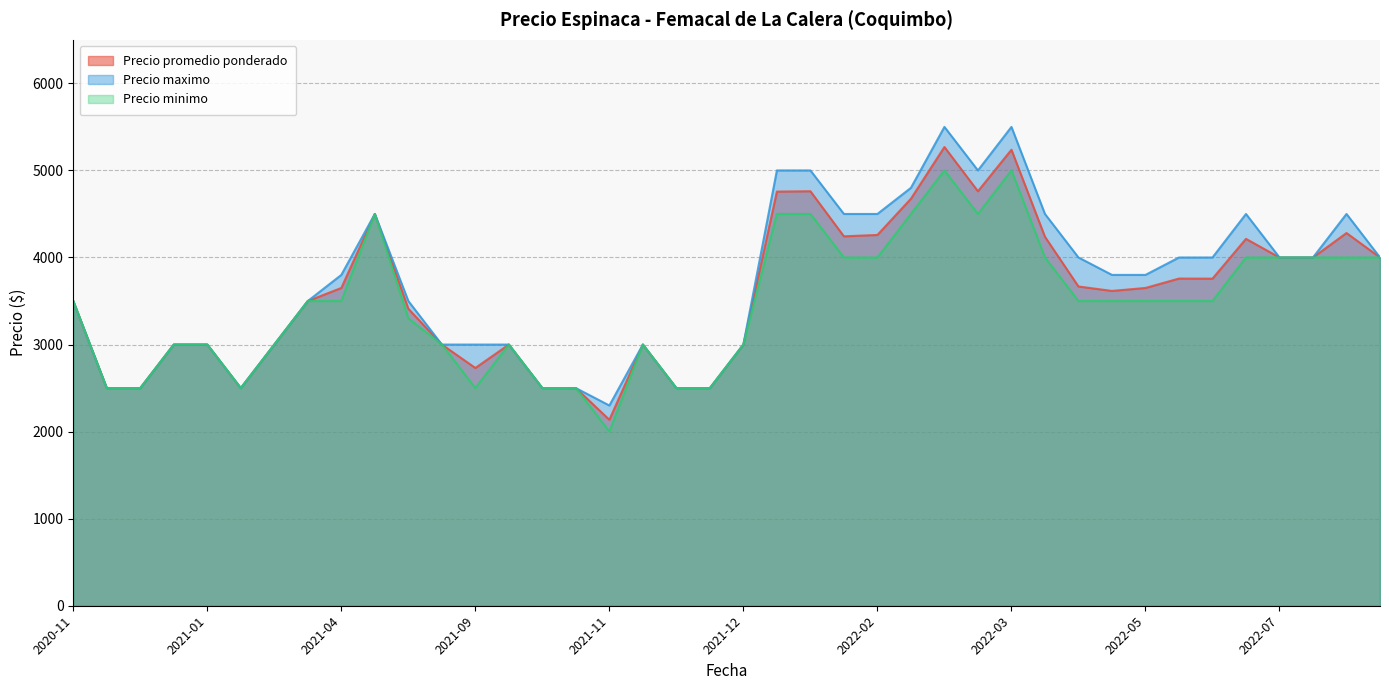

True or false: Precio minimo and Precio maximo intersect in this chart.

False